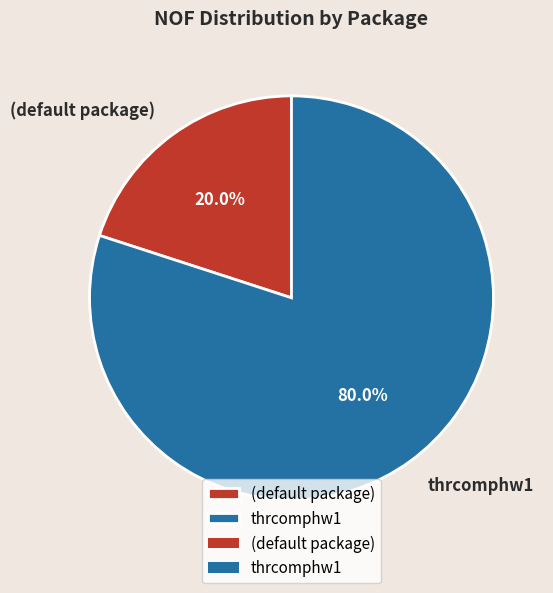

Which slice represents more than half of the pie?

thrcomphw1